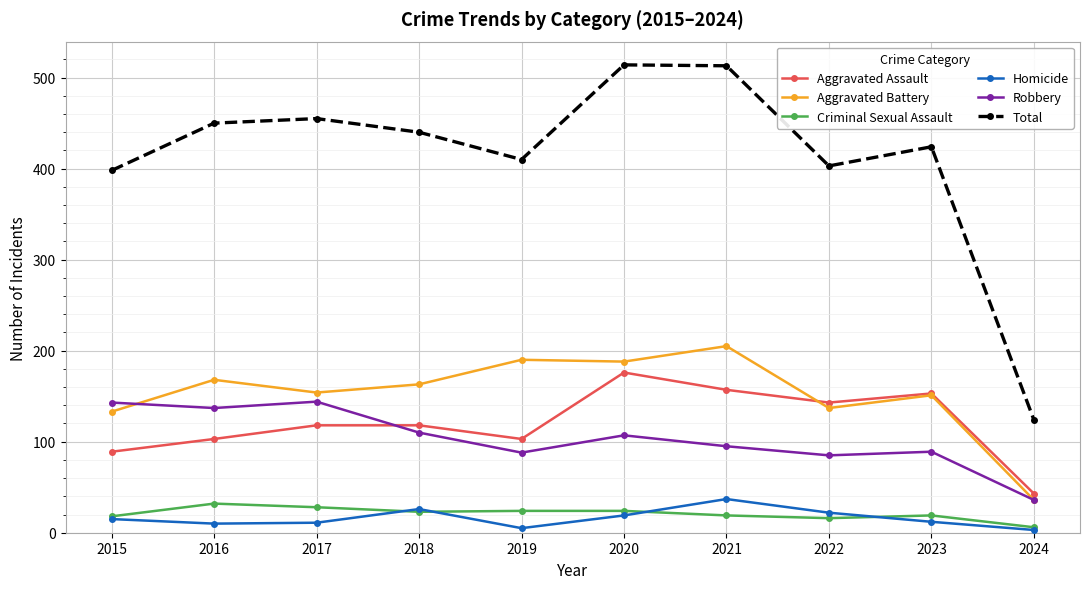

In Aggravated Assault, how many points are lower than both neighbors (excluding endpoints)?

2